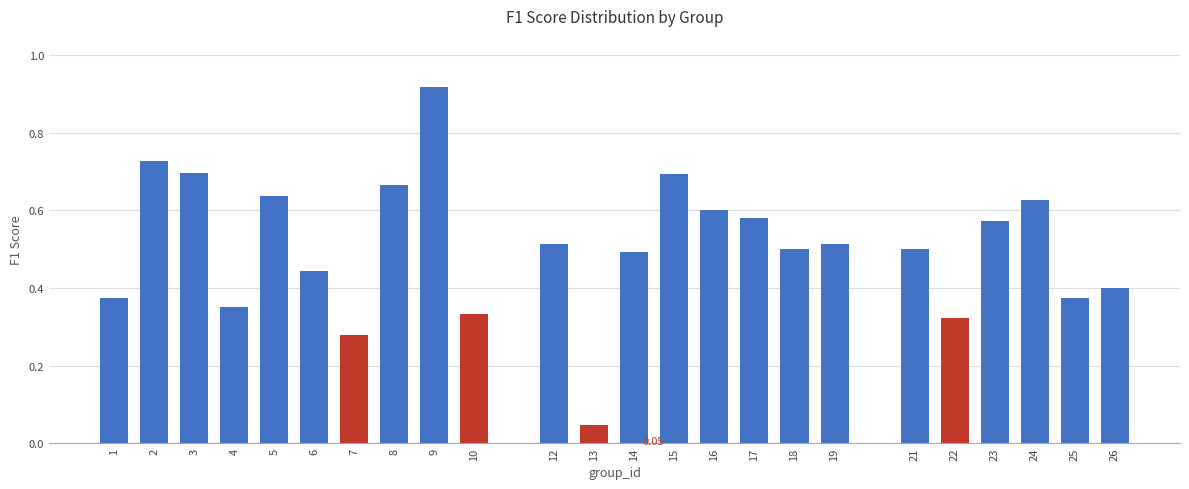

What is the sum of all values?

12.2